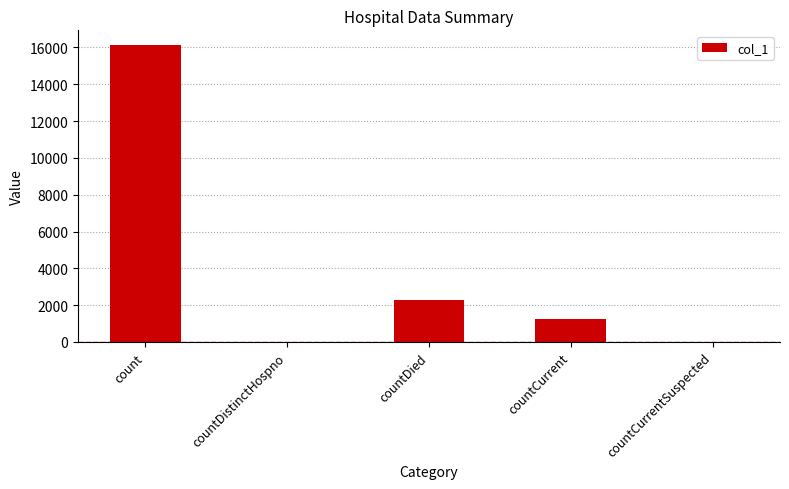

What is the approximate value at count, to the nearest 50?

16150